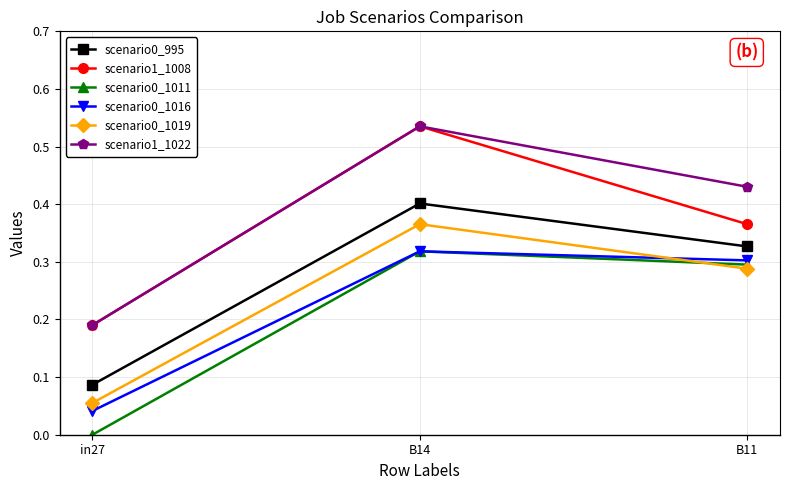

Is this an area chart (filled region under the line)?

No